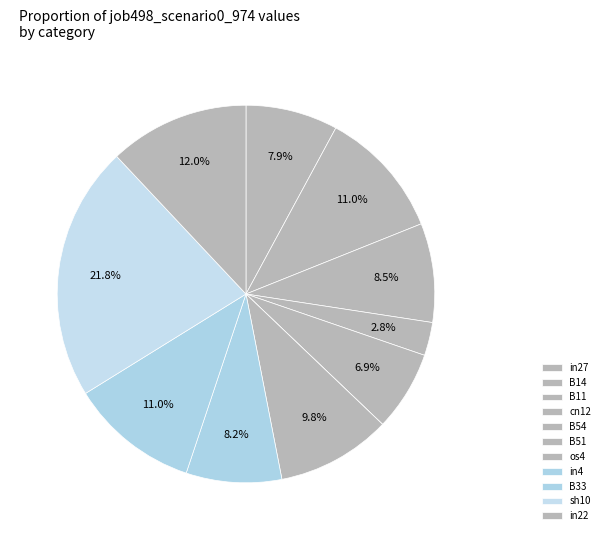

Which has a higher value, cn12 or B51?

cn12